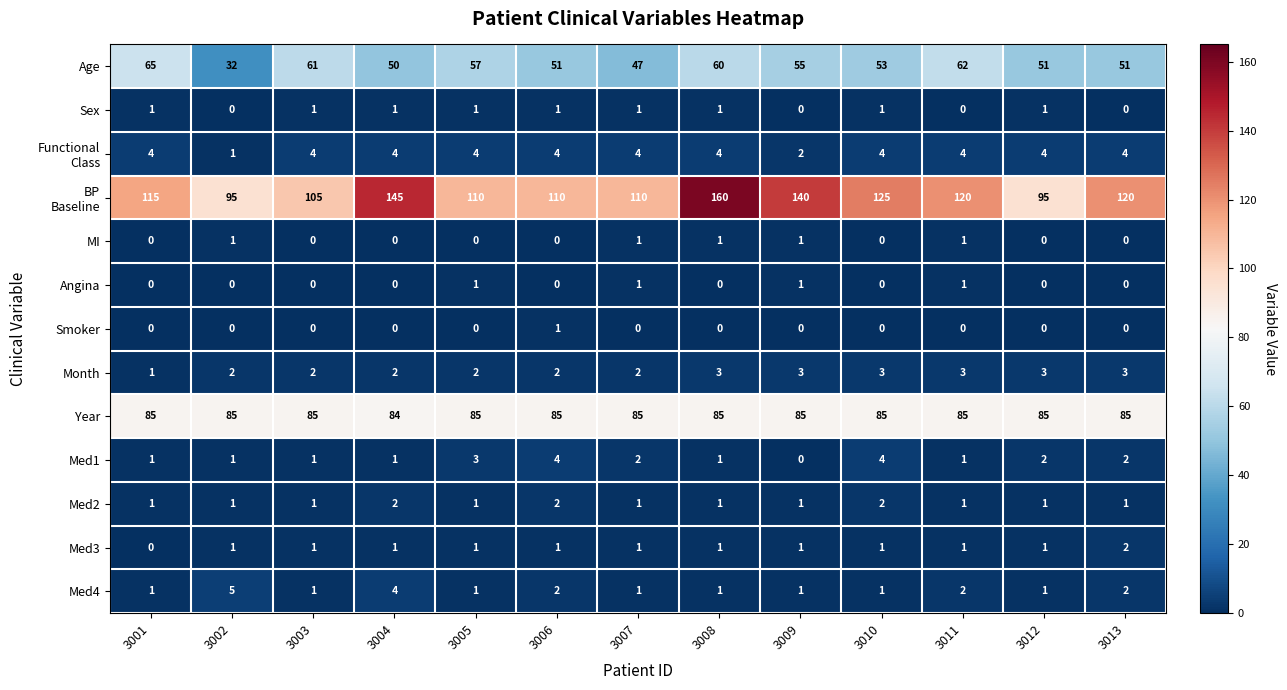

What is the difference between the highest and lowest values at 3001?

115